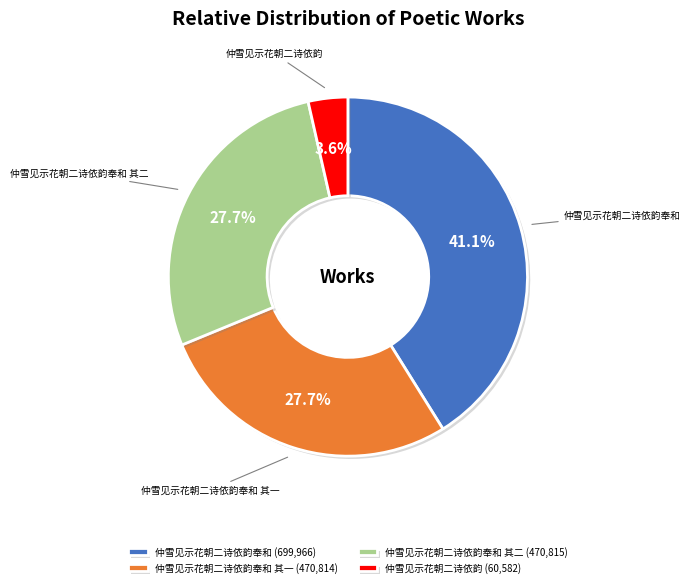

Which has a higher value, 仲雪见示花朝二诗依韵 (60,582) or 仲雪见示花朝二诗依韵奉和 (699,966)?

仲雪见示花朝二诗依韵奉和 (699,966)